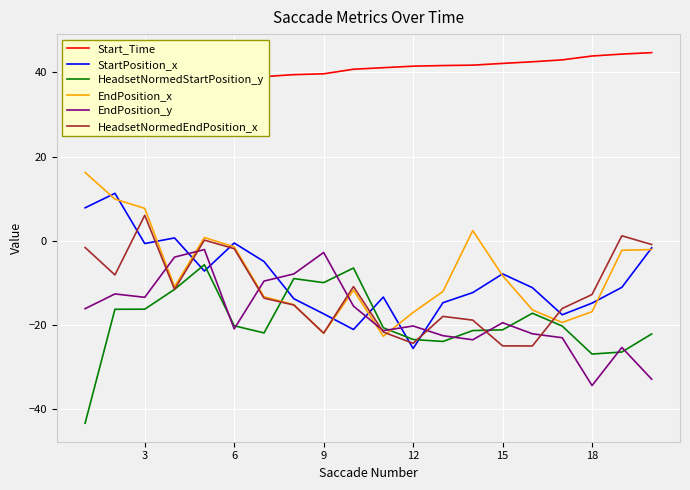

Is it true that EndPosition_y equals -34.4 at 18?

True